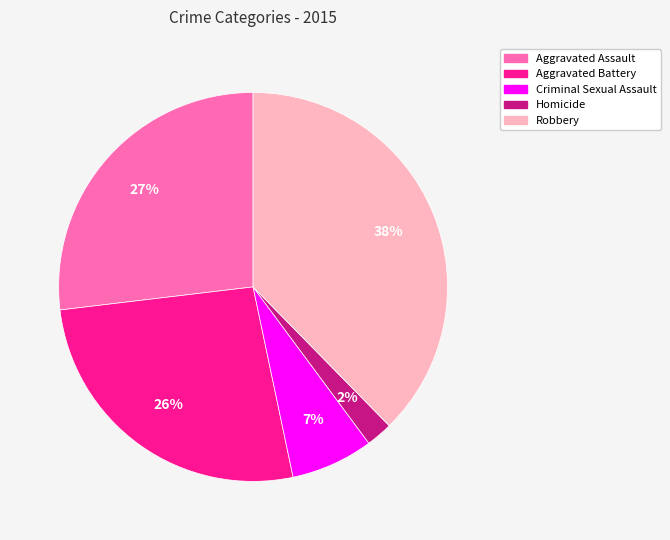

True or false: Robbery accounts for 49% of the total.

False